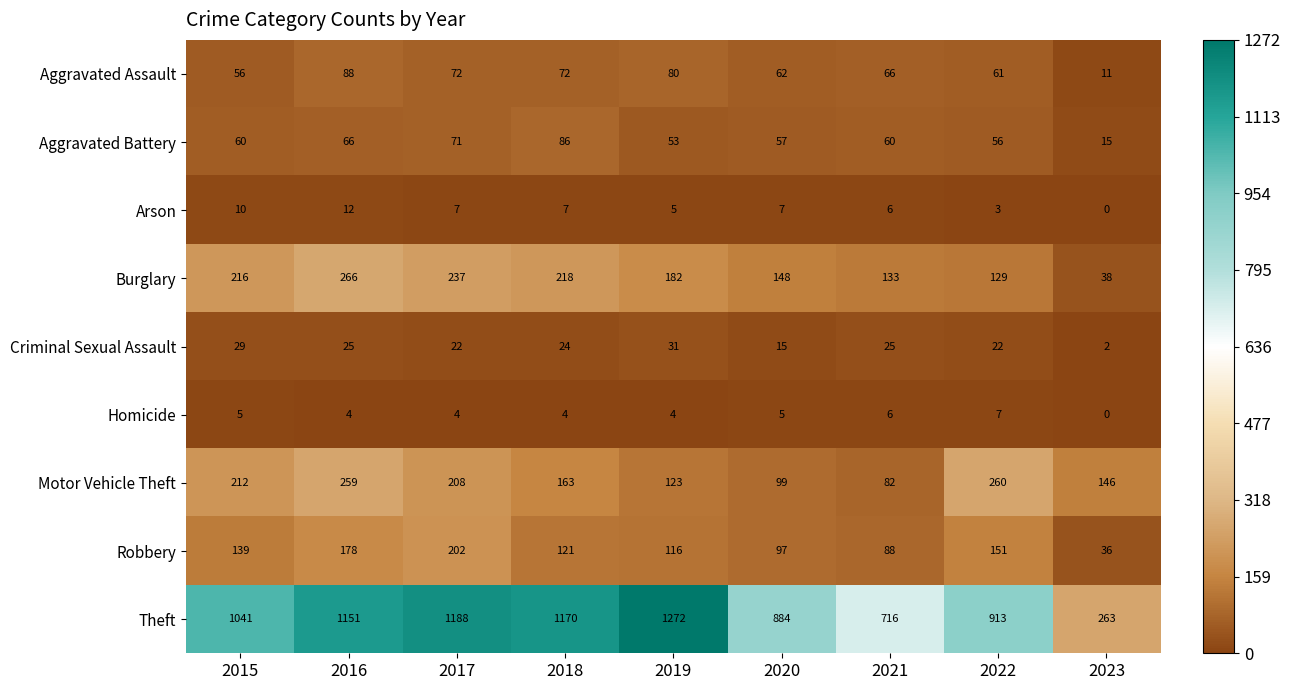

What is the difference between the second highest and second lowest values in the Arson series?

7